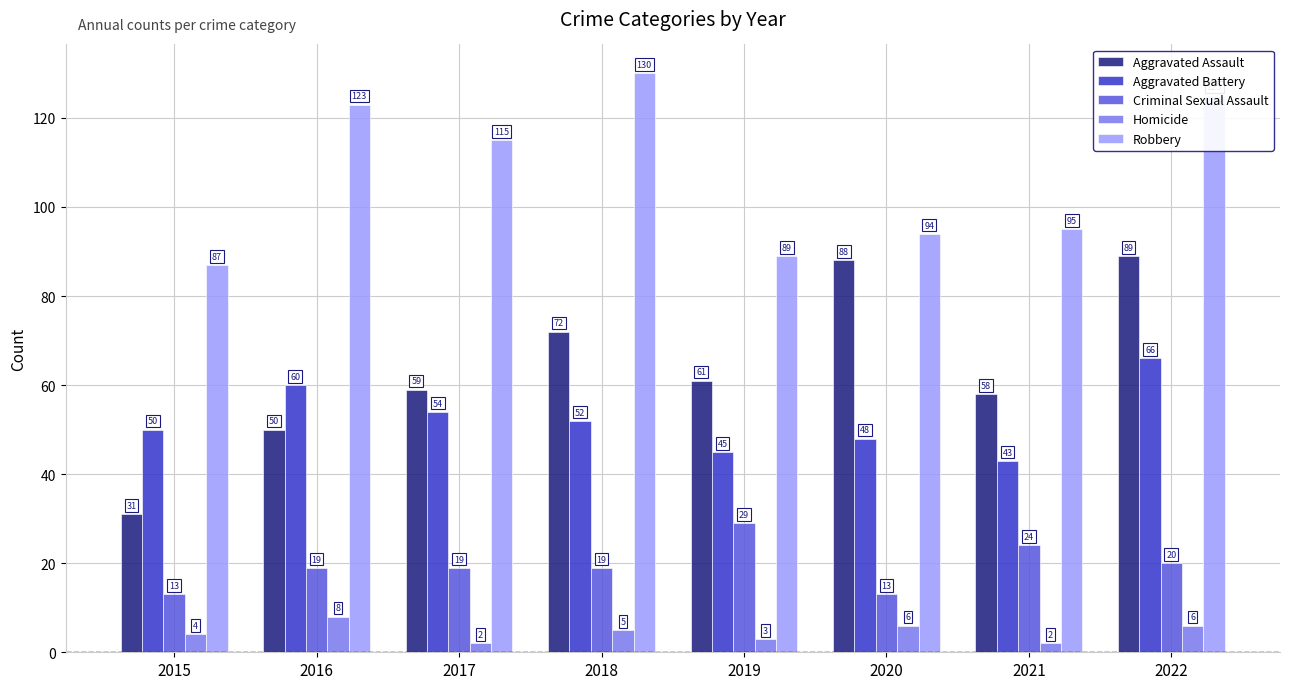

What is the difference between the maximum and second lowest values in the Aggravated Assault series?

39